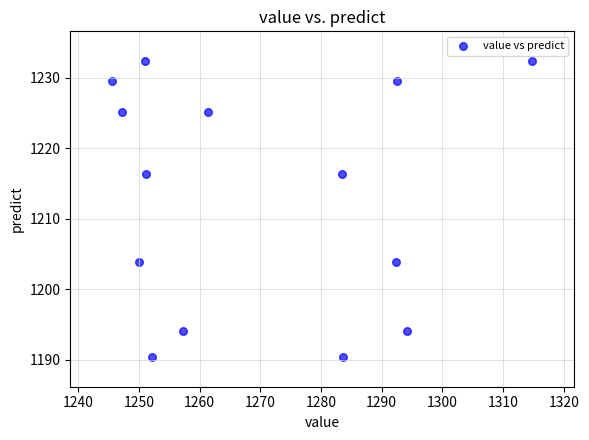

What is the range of X values (max minus min)?

69.2